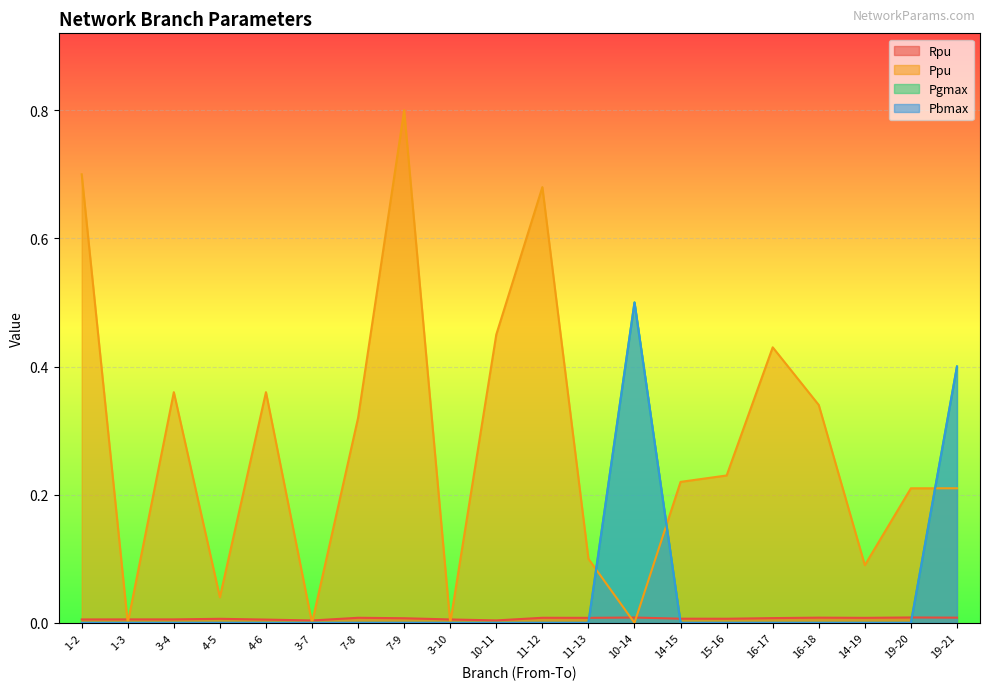

Is the value of Rpu at 10-11 greater than the value of Pgmax at 4-5?

Yes